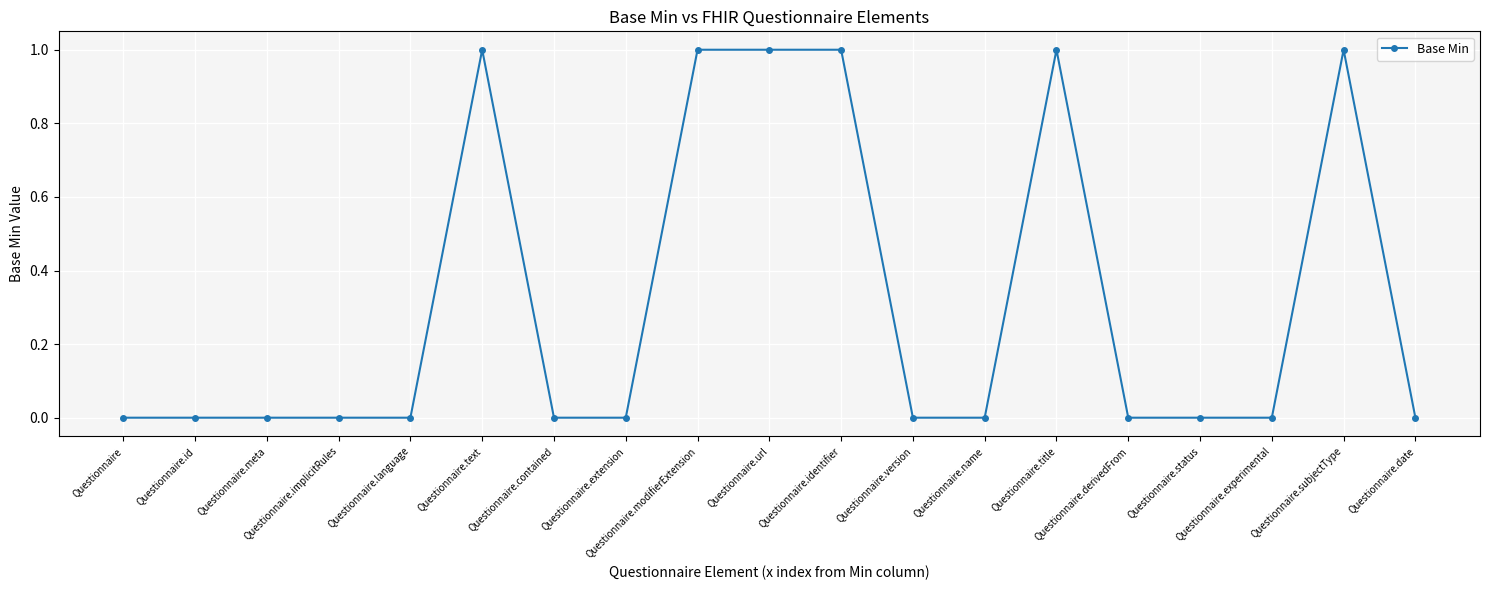

How many categories are shown in the chart?

19